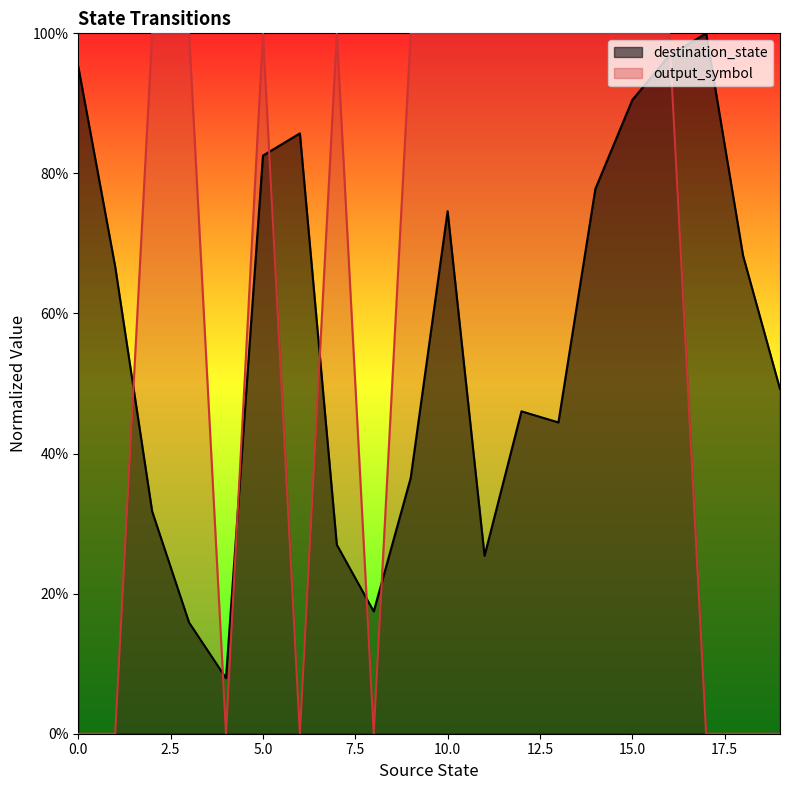

What is the difference between the destination_state values at 17 and 18?

0.3